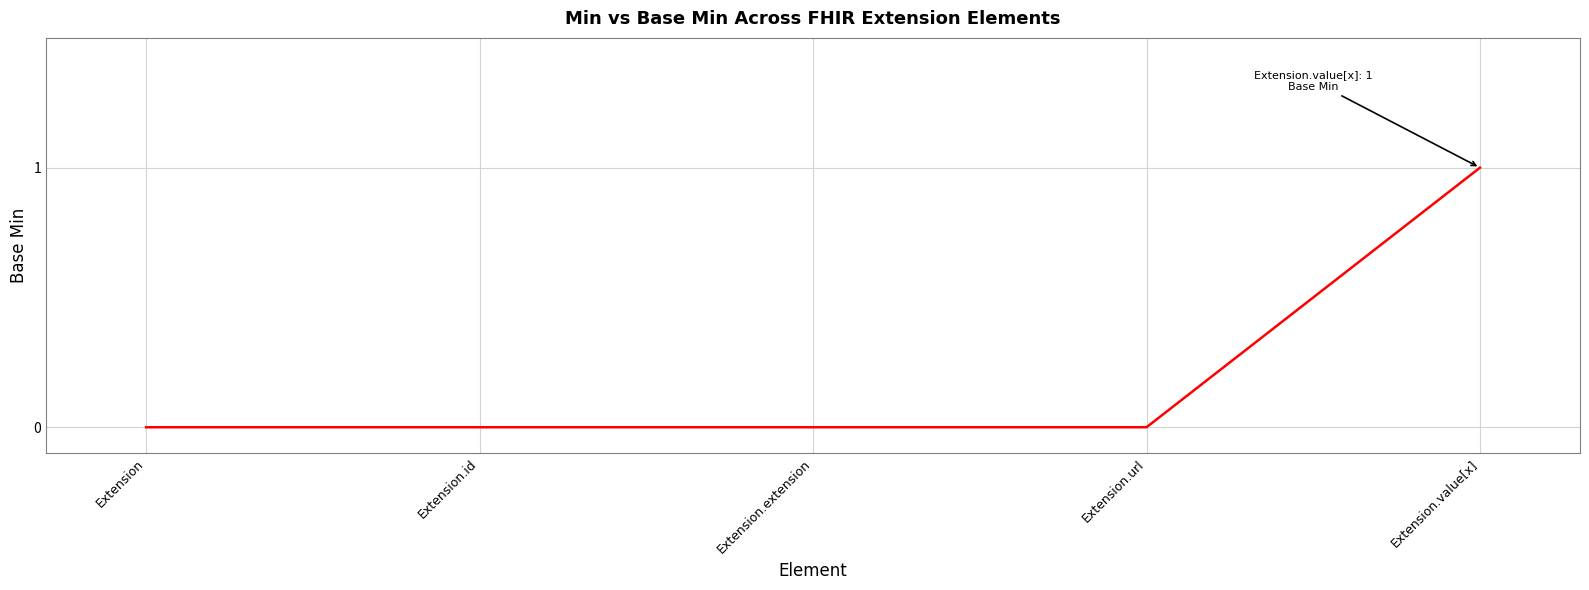

Reading left to right, extract all data points from this chart.

0	0	0	0	1